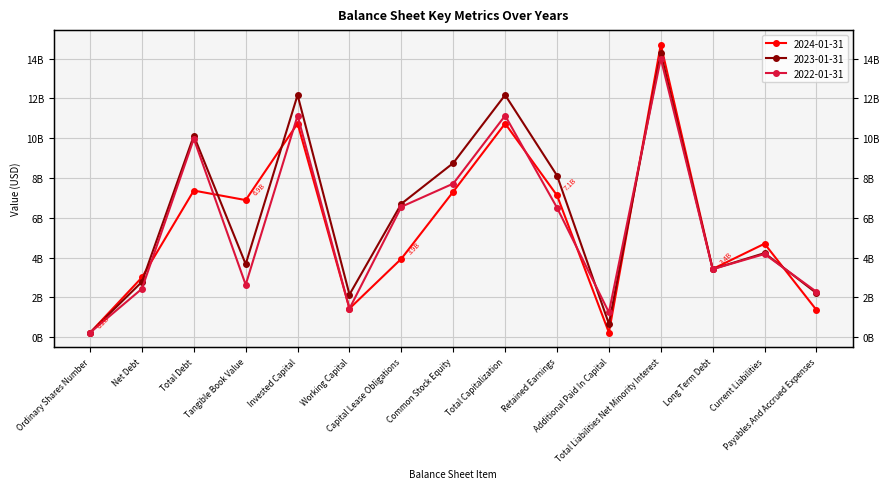

How many data points in 2022-01-31 are less than 4176600000?

7